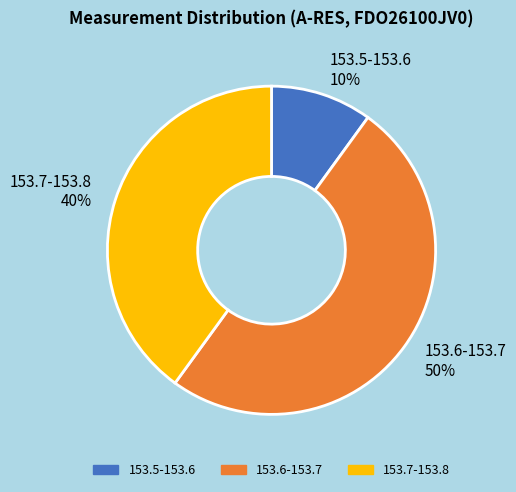

True or false: 153.5-153.6 accounts for 18% of the total.

False